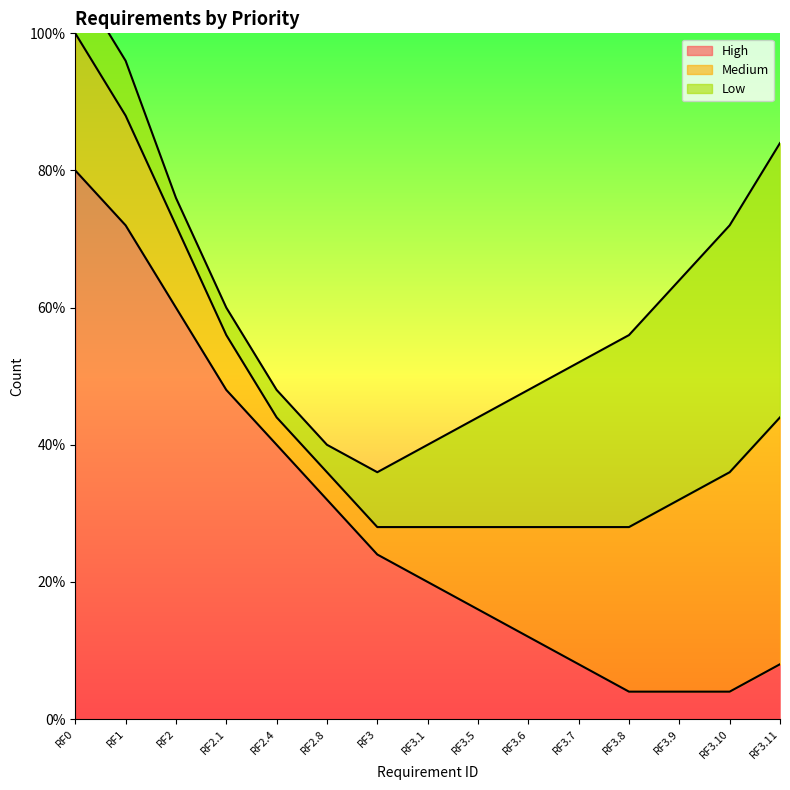

Is it true that Medium equals 3 at RF2?

True